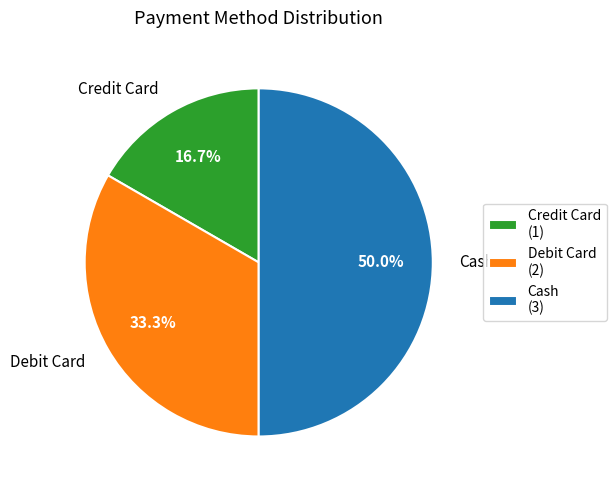

Is Credit Card (1) the majority of the pie?

No